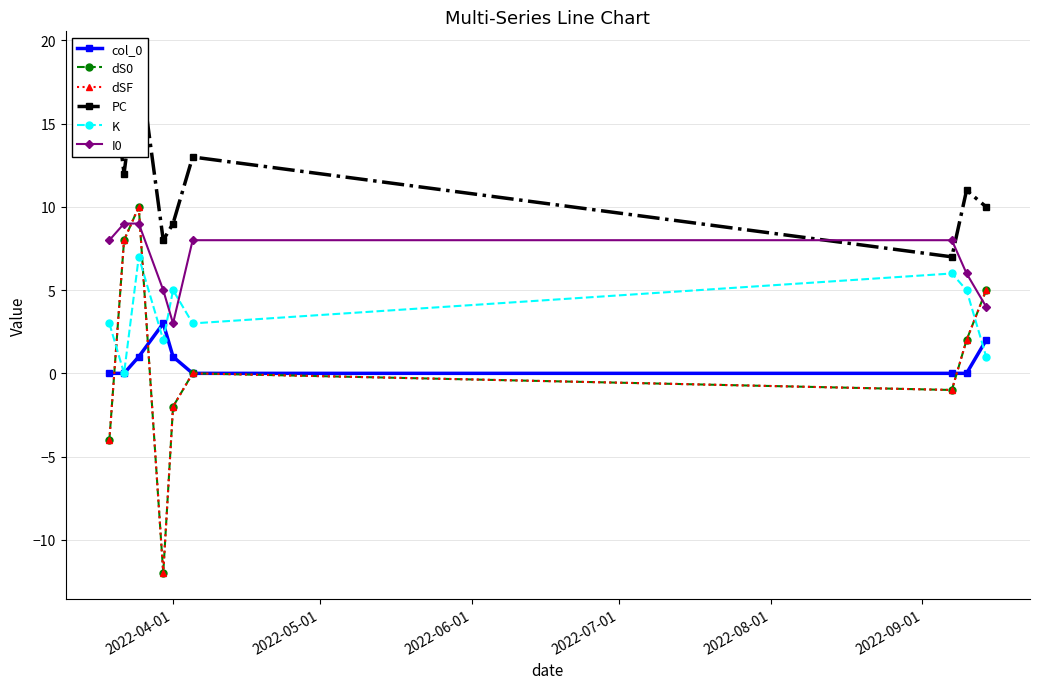

True or false: K and I0 cross at least once.

True